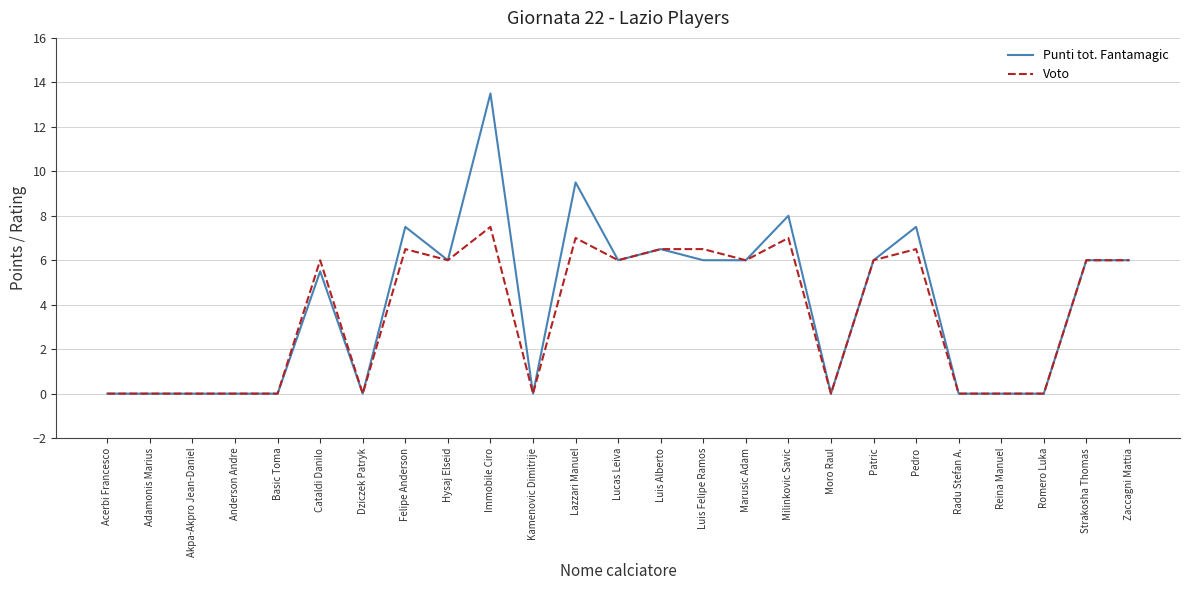

List the series in order of their peak value, lowest first.

Voto, Punti tot. Fantamagic